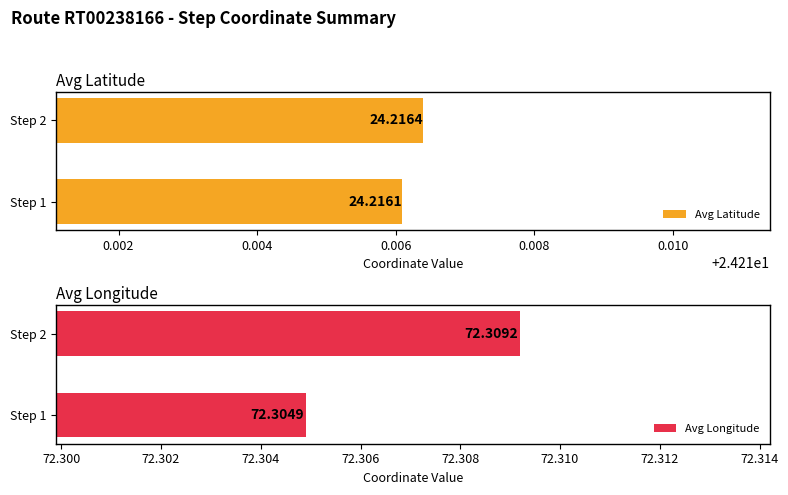

What is the maximum value shown in the chart?

72.3